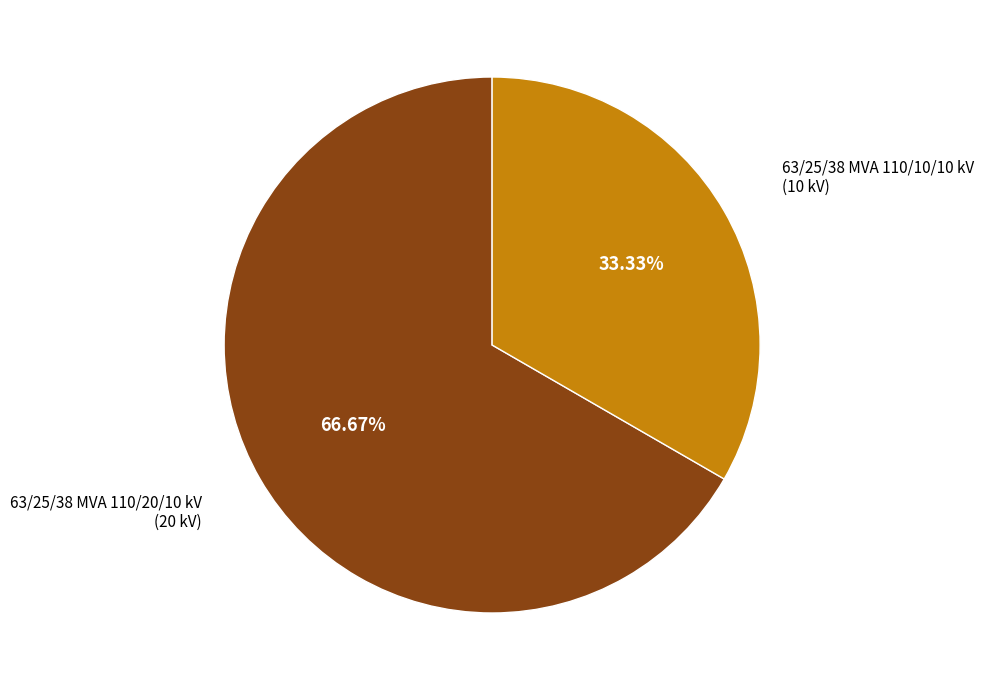

Which category has the smallest portion of the pie?

63/25/38 MVA 110/10/10 kV